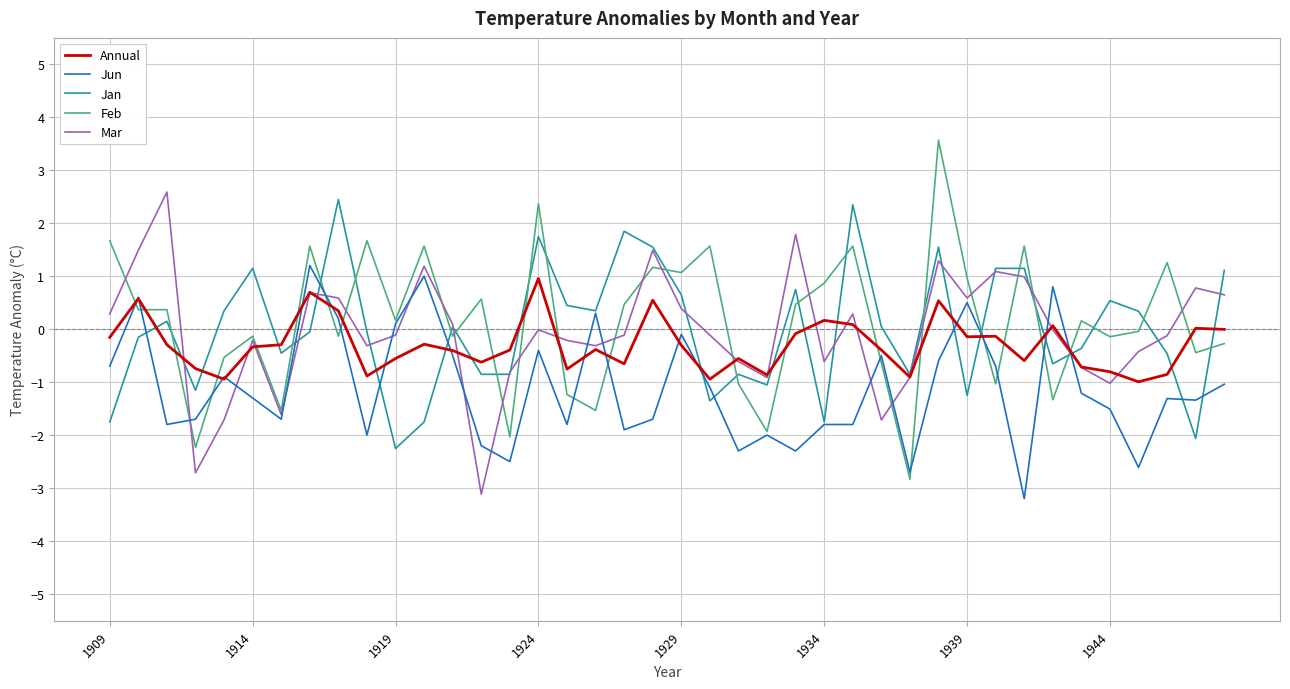

True or false: Jun and Mar intersect in this chart.

True